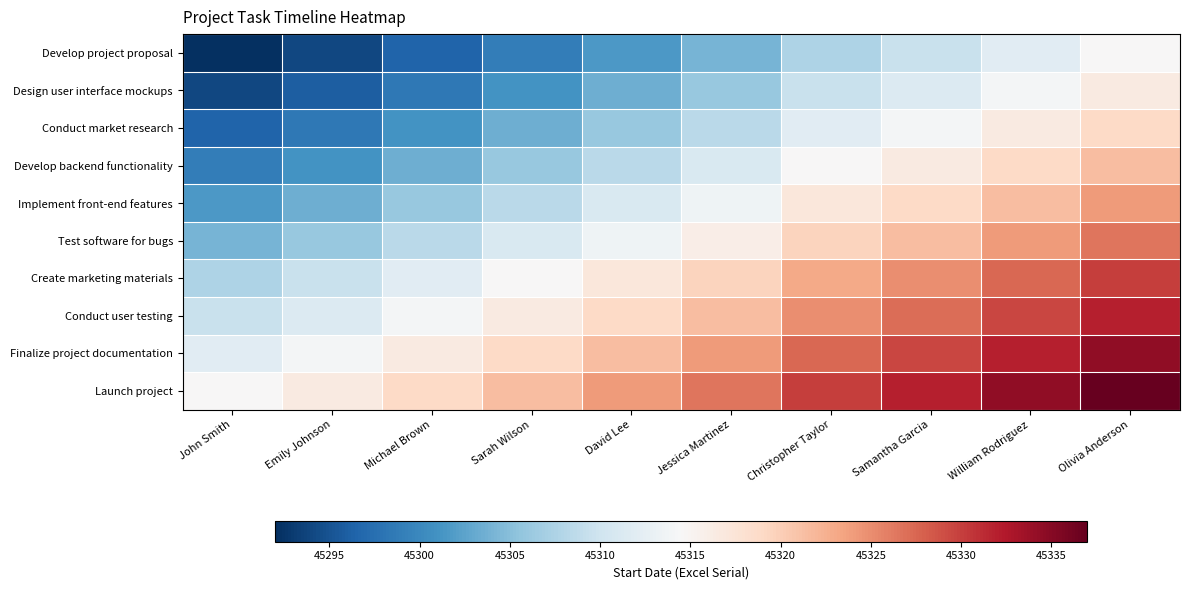

Which series has the widest spread of values?

Develop project proposal